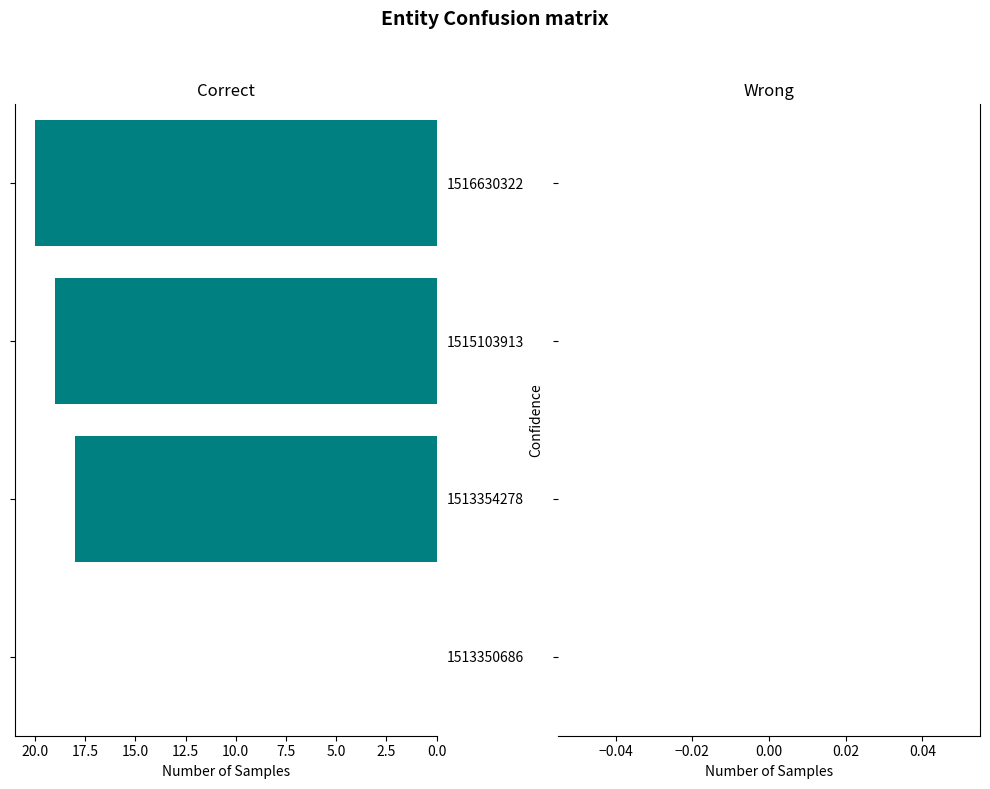

How many categories are shown in the chart?

4